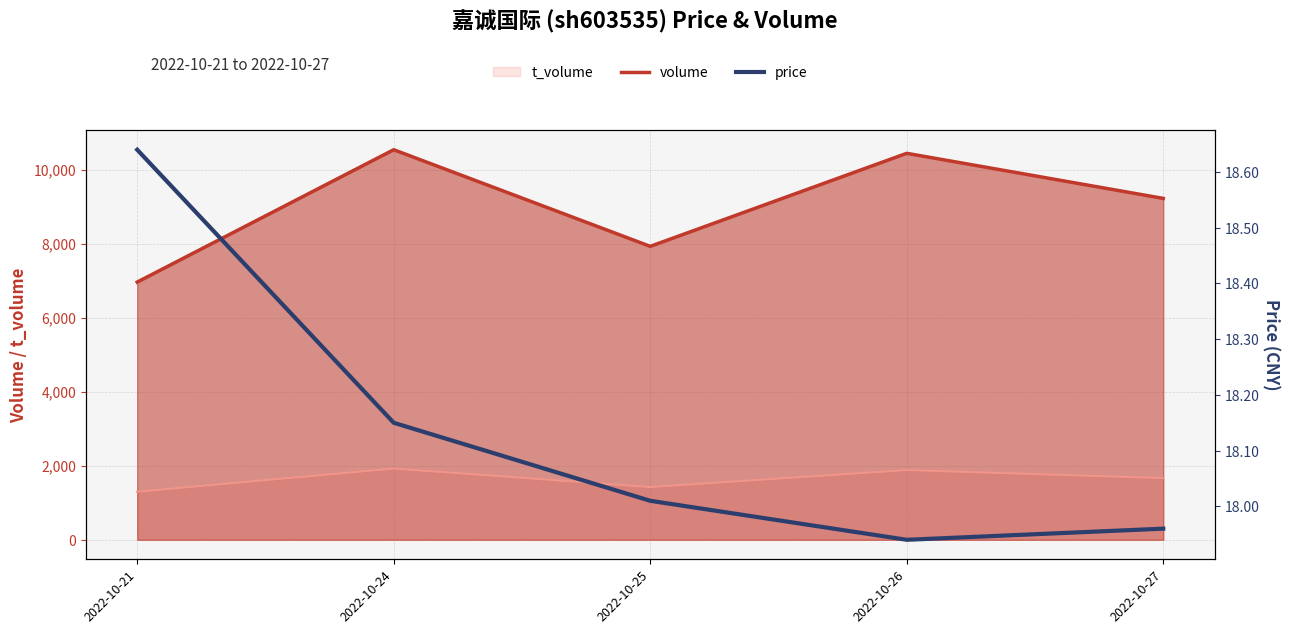

The value of t_volume at 2022-10-27 is 1666. True or false?

True